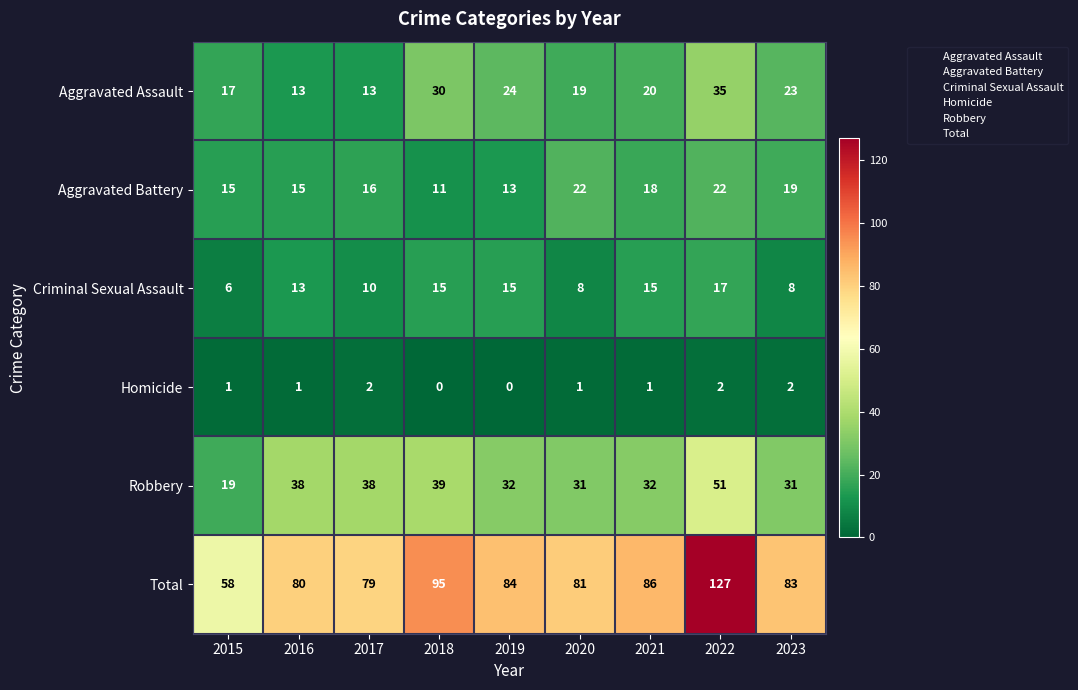

List the series in order of their peak value, lowest first.

Homicide, Criminal Sexual Assault, Aggravated Battery, Aggravated Assault, Robbery, Total